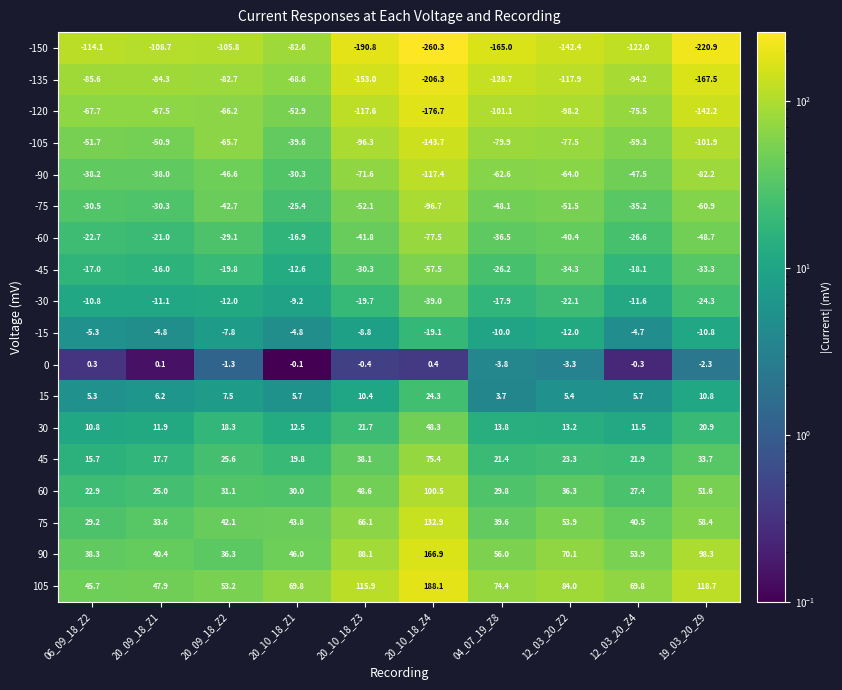

What is the difference between the 105 values at 20_09_18_Z1 and 20_10_18_Z3?

68.0